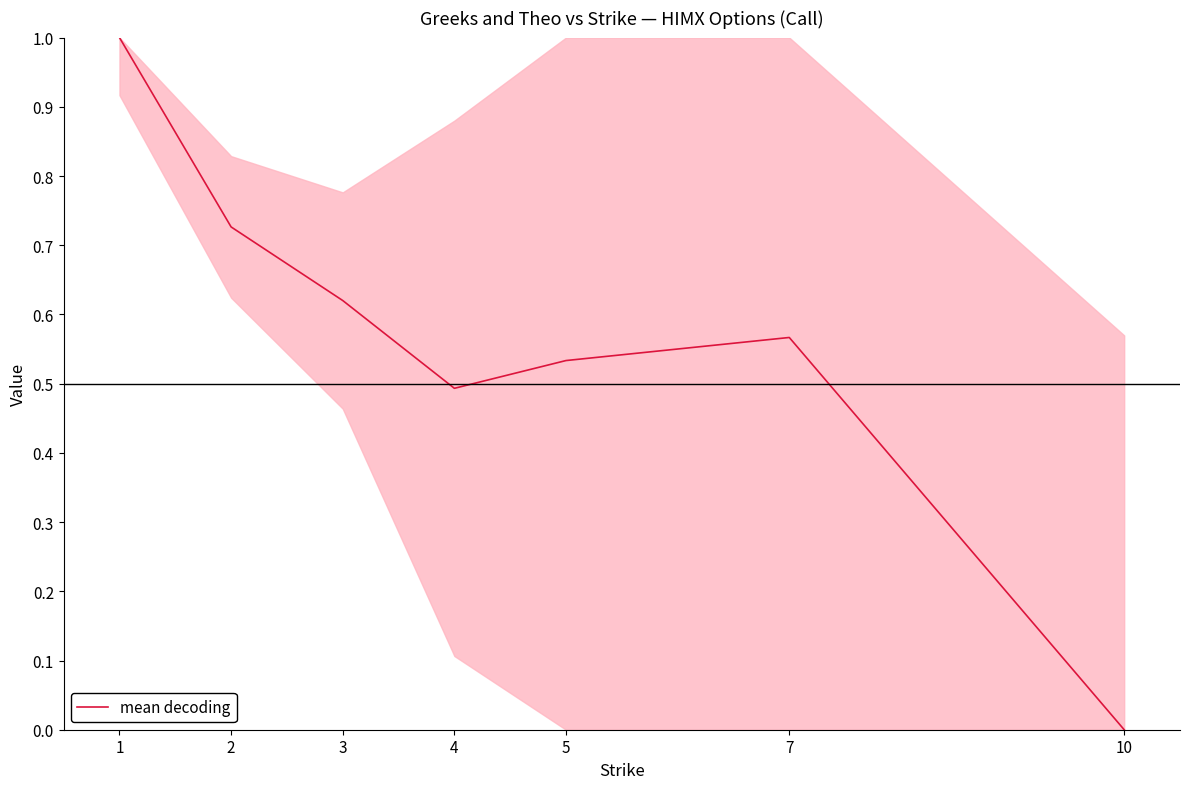

Where is the first local maximum?

7